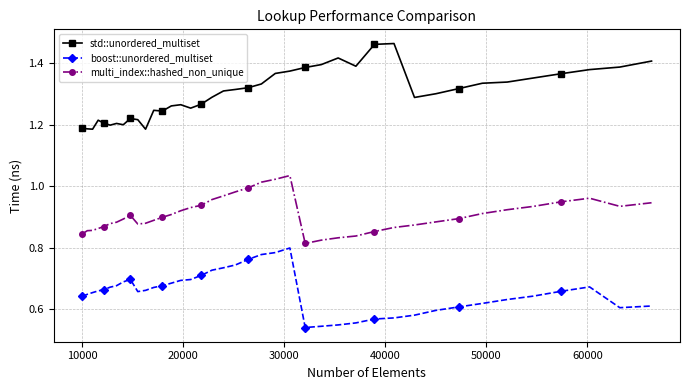

Rank the series by their maximum value, from lowest to highest.

boost::unordered_multiset, multi_index::hashed_non_unique, std::unordered_multiset